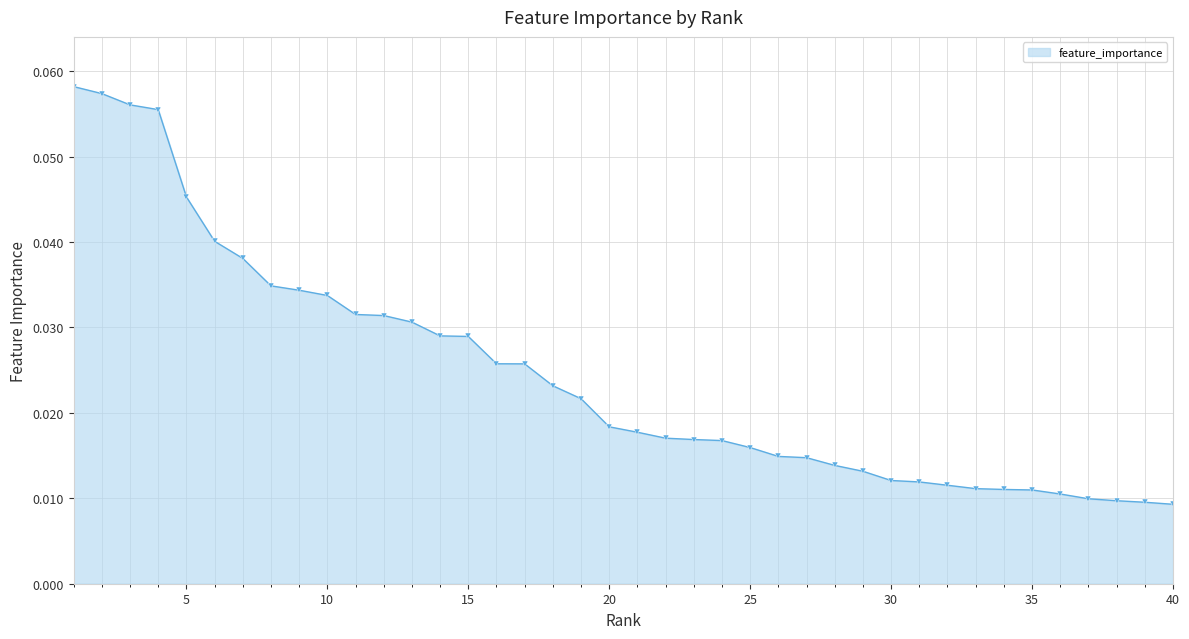

How many values are between 0 and 1?

40